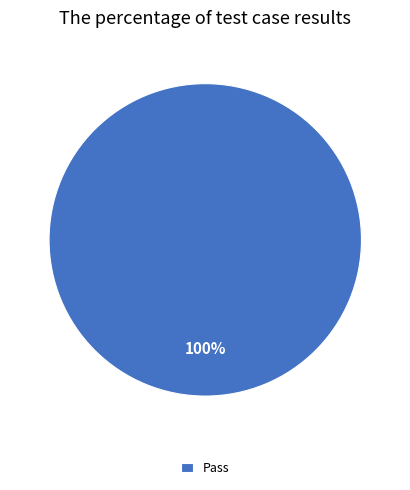

What percentage is the Pass slice, to the nearest percent?

100%